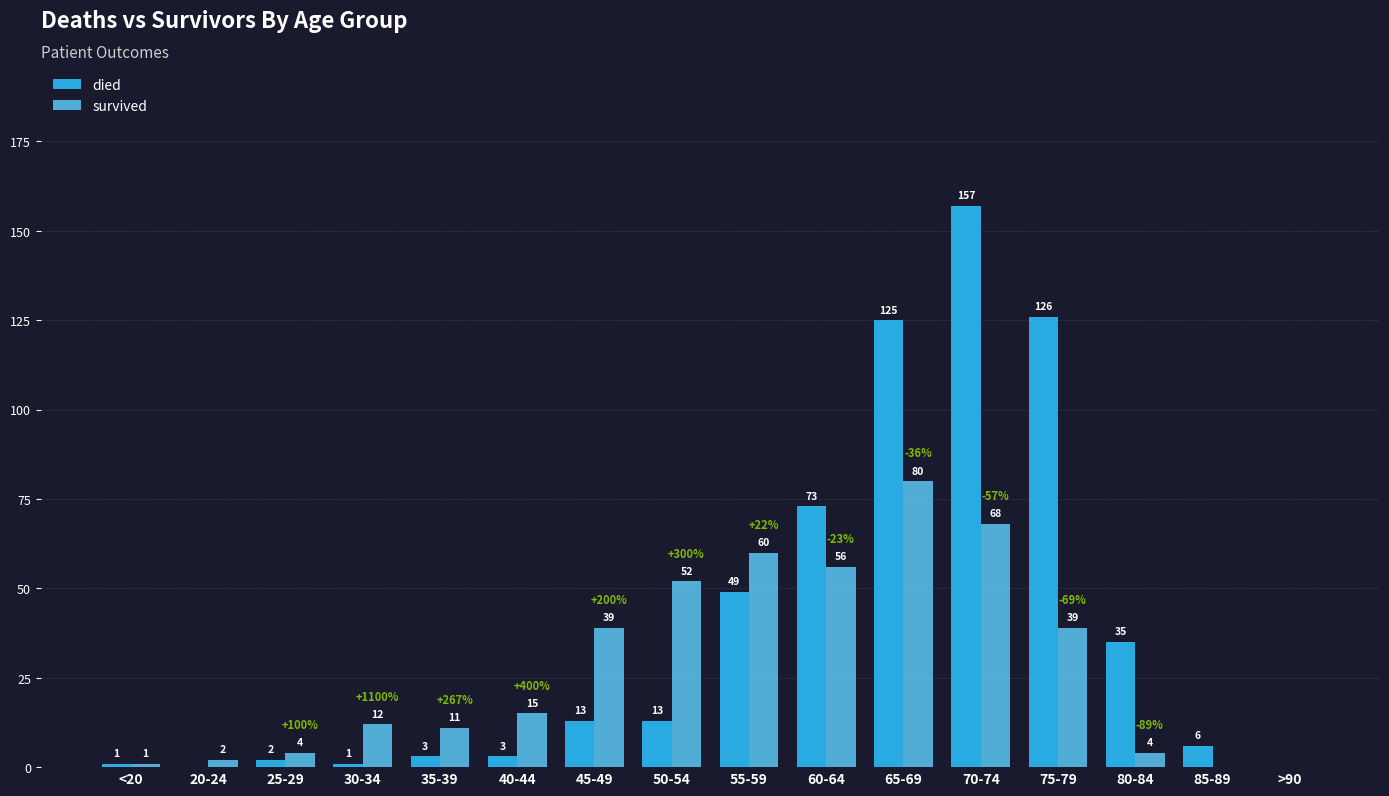

What is the maximum value for died?

157